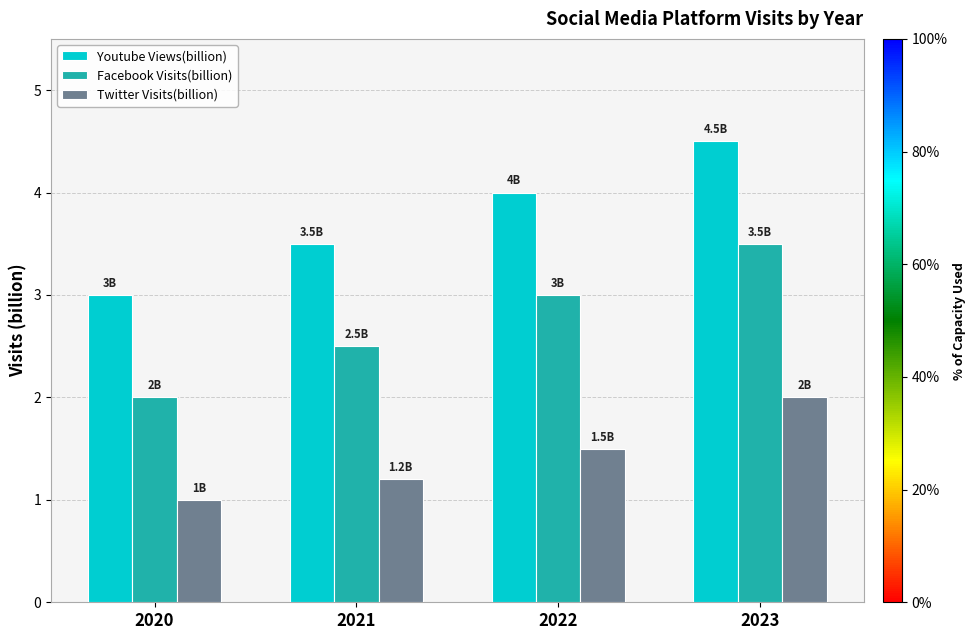

What are all the series names shown in the legend?

Youtube Views(billion), Facebook Visits(billion), Twitter Visits(billion)